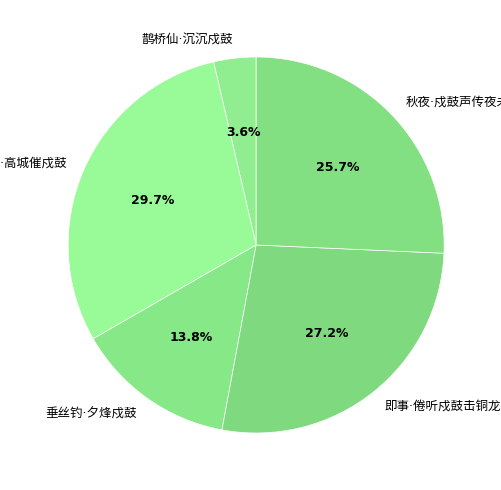

Is there a majority slice in this chart?

No